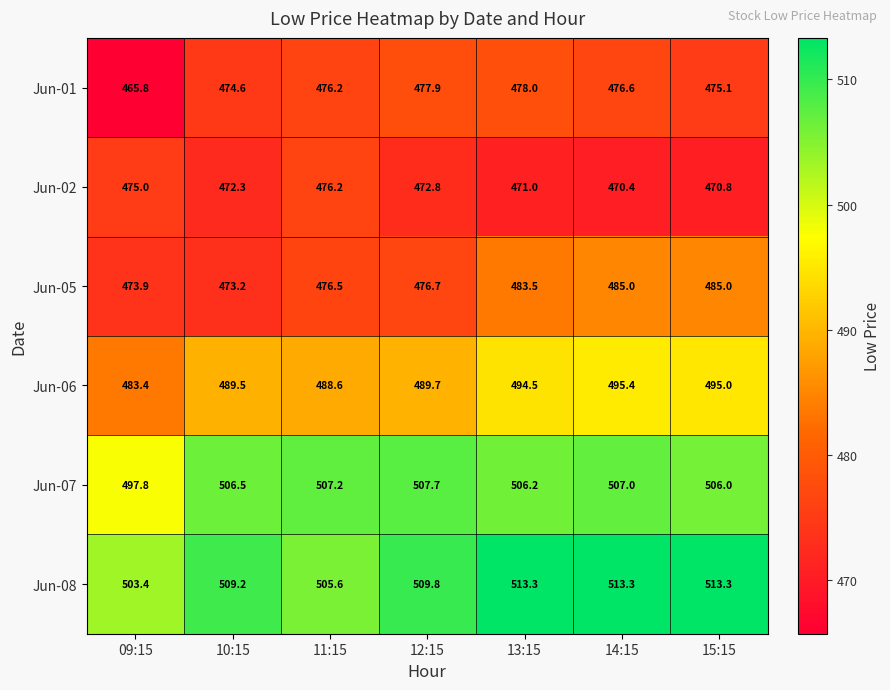

Which category has the lowest value across all series?

09:15